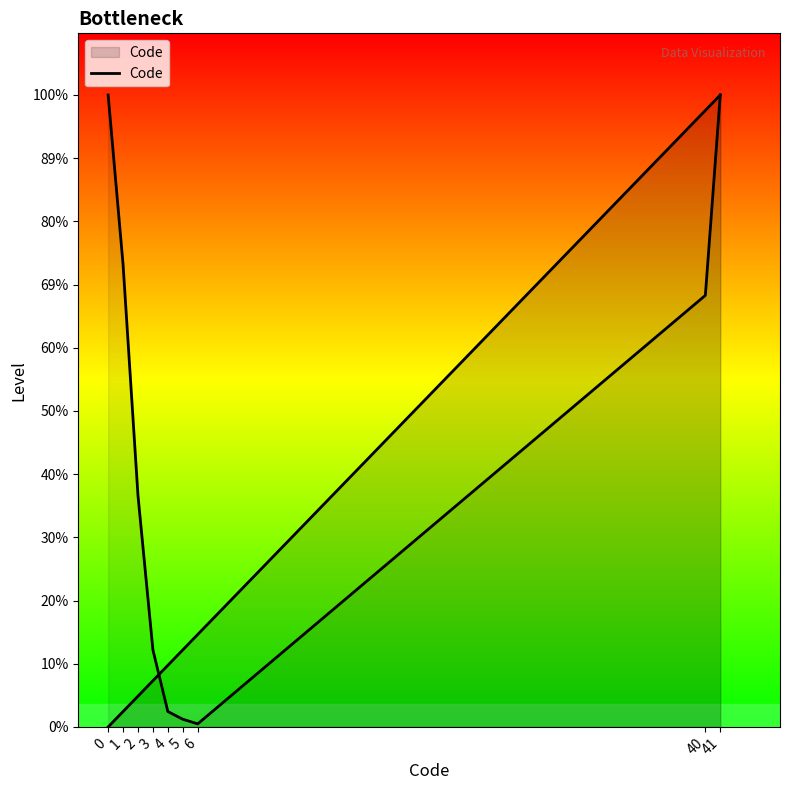

How many data points are above 4?

4